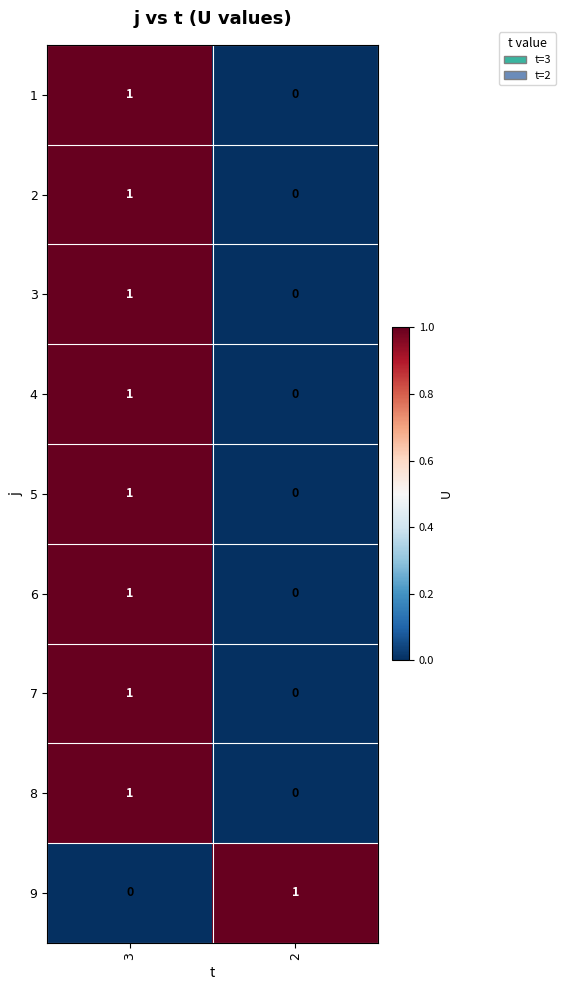

At which category is the sum across all series the highest?

3